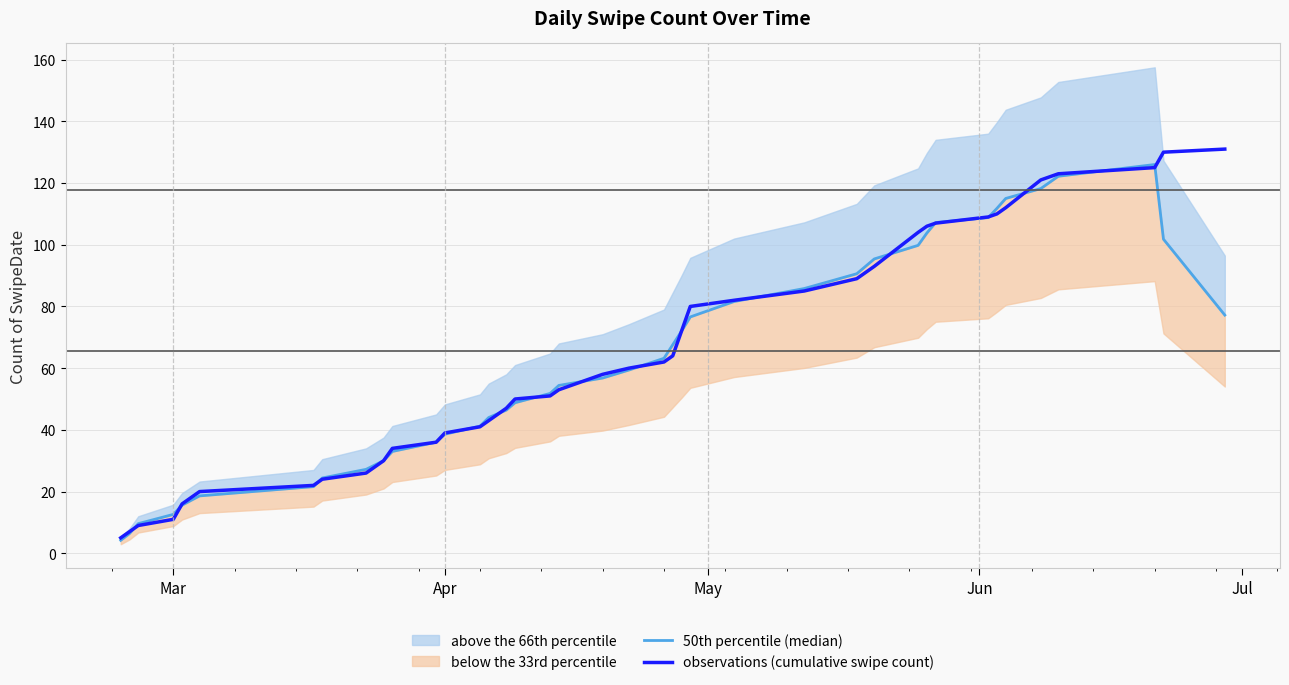

Where do observations (cumulative swipe count) and 50th percentile (median) first cross each other?

Apr and May